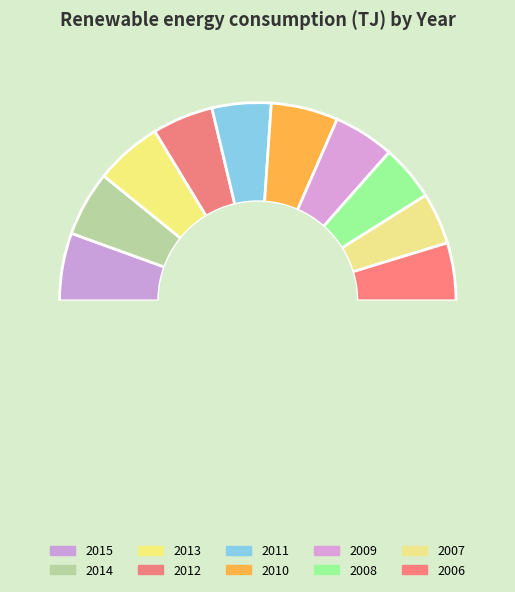

To the nearest percent, what is the combined percentage of 2006 and 2014?

20%